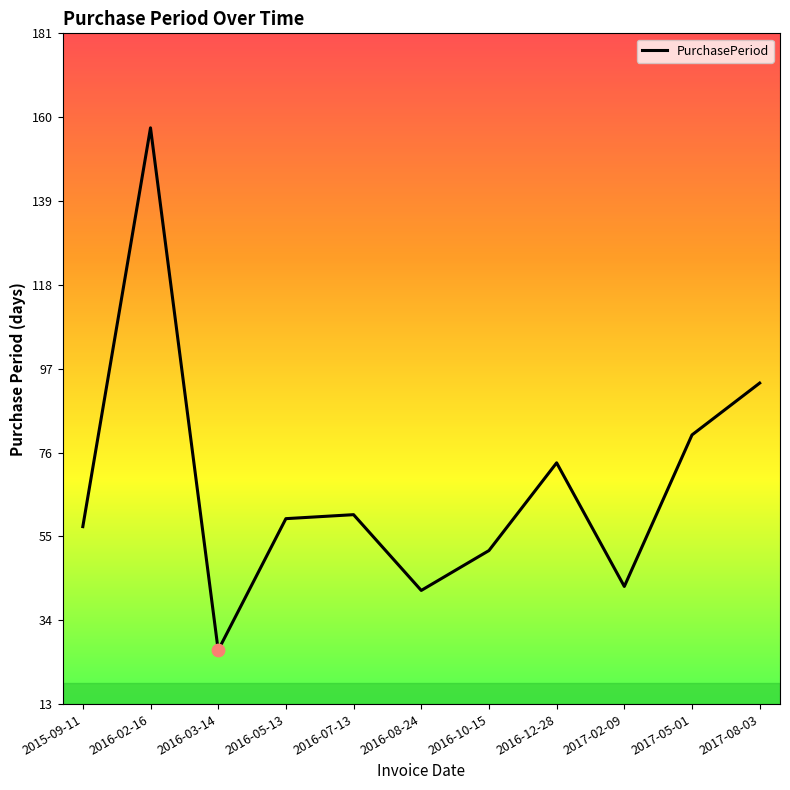

What is the ratio of the value at 2016-05-13 to the value at 2016-12-28?

0.8